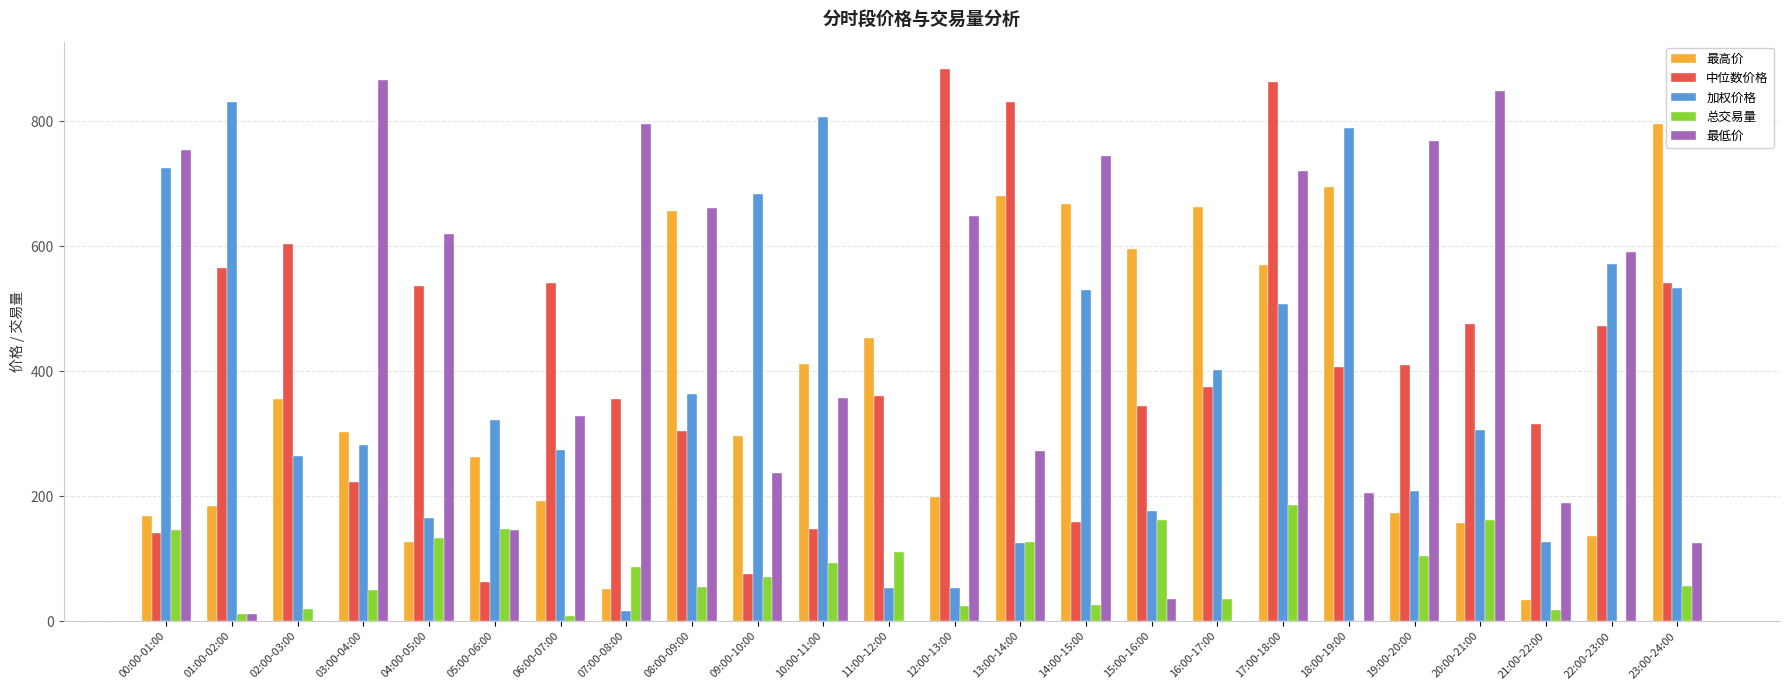

Count the number of data series in this chart.

5